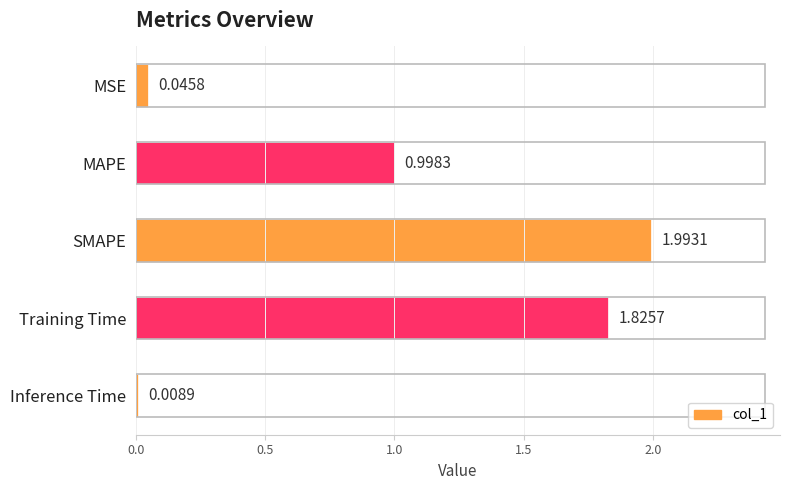

Which label corresponds to the smallest value in the chart?

Inference Time